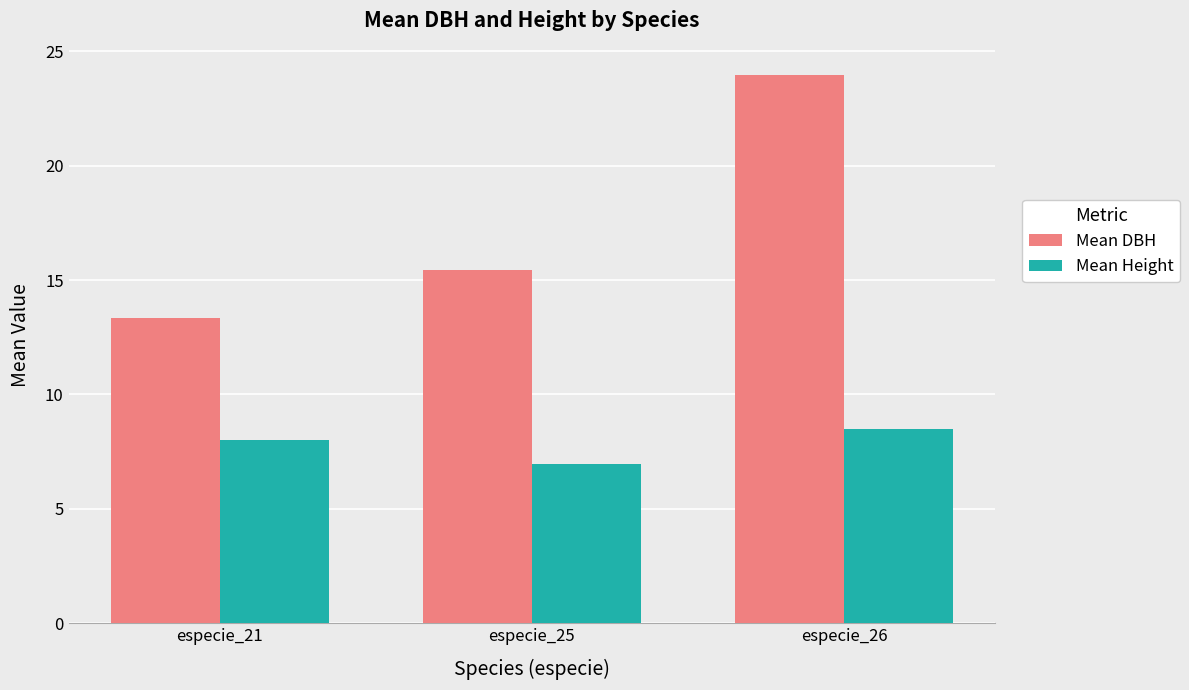

What is the difference between the maximum and minimum values in the Mean Height series?

1.6